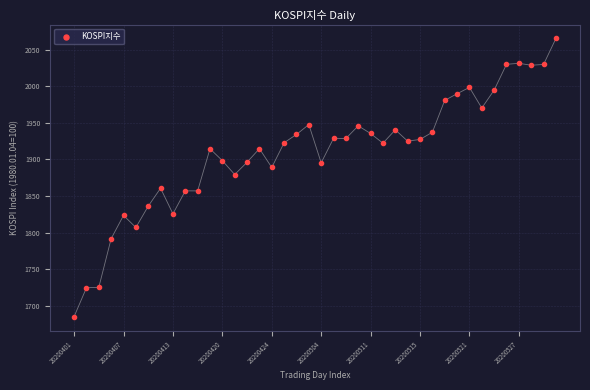

What is the range of Y values (max minus min)?

379.6